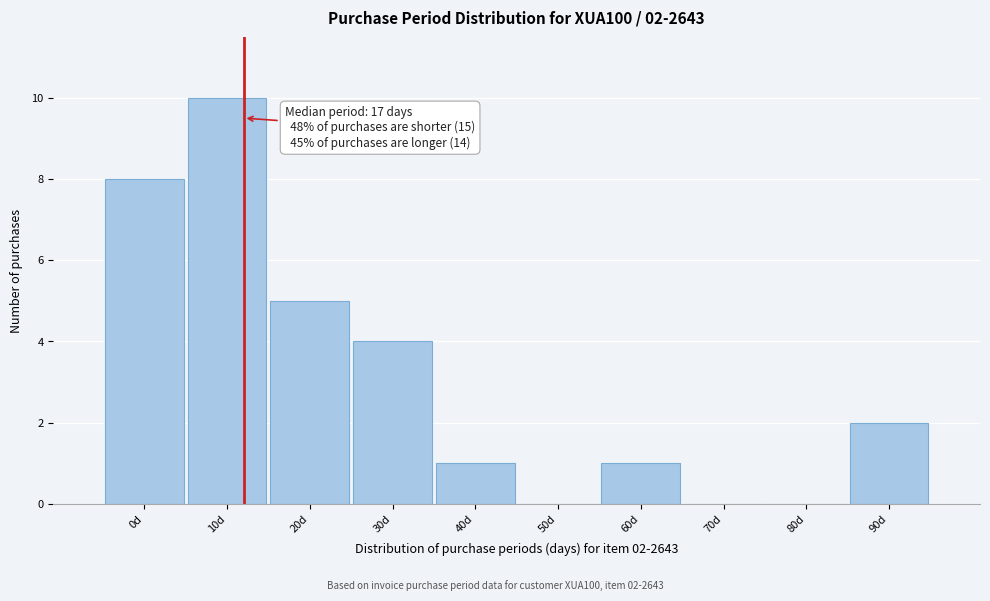

Reading right to left, list all the values displayed in this chart.

90d=2	80d=0	70d=0	60d=1	50d=0	40d=1	30d=4	20d=5	10d=10	0d=8